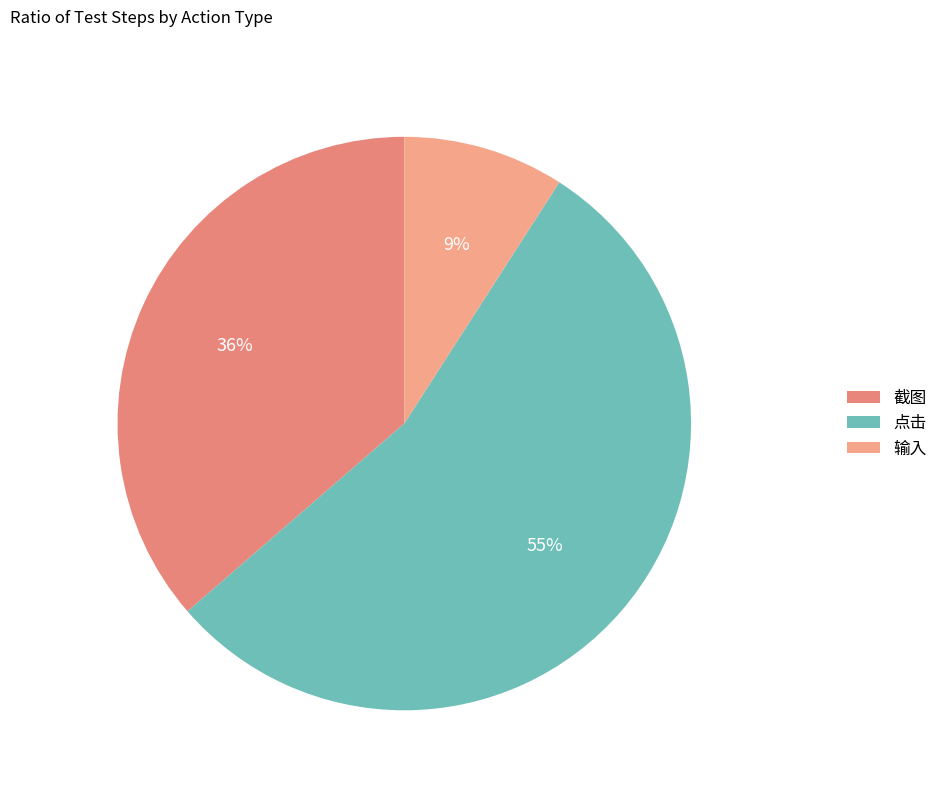

How many slices are in this pie chart?

3